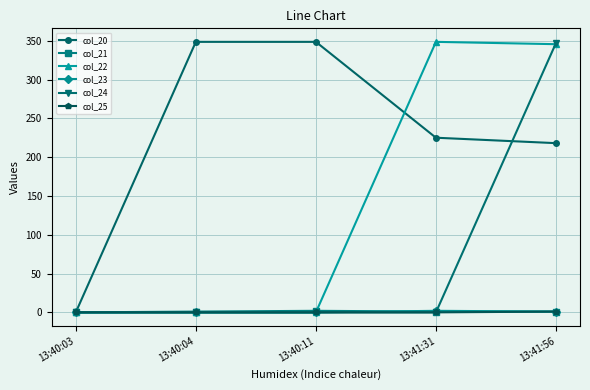

Is the value of col_20 at 13:41:56 greater than the value of col_23 at 13:40:04?

Yes